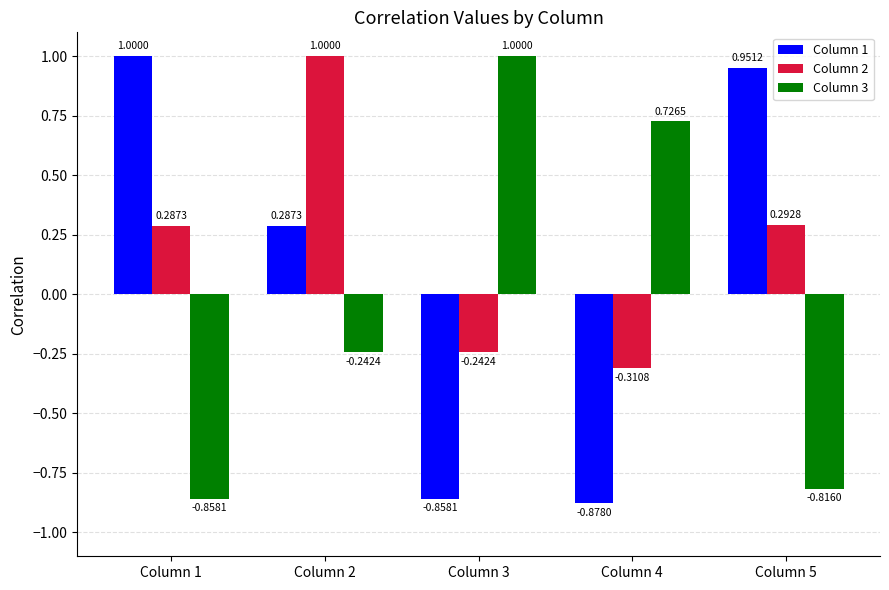

What is the sum of all Column 1 values?

0.5